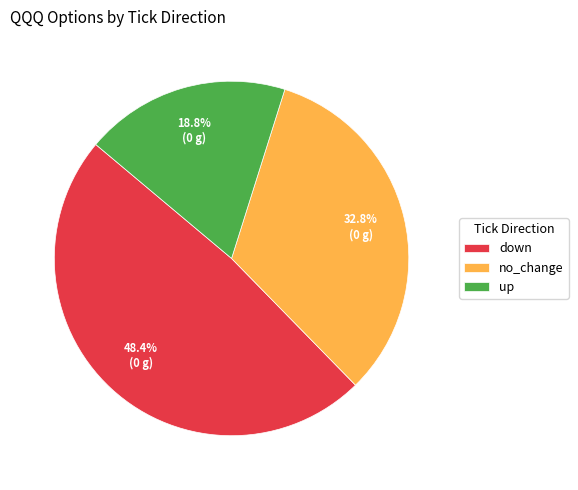

Does down account for over 50% of the chart?

No